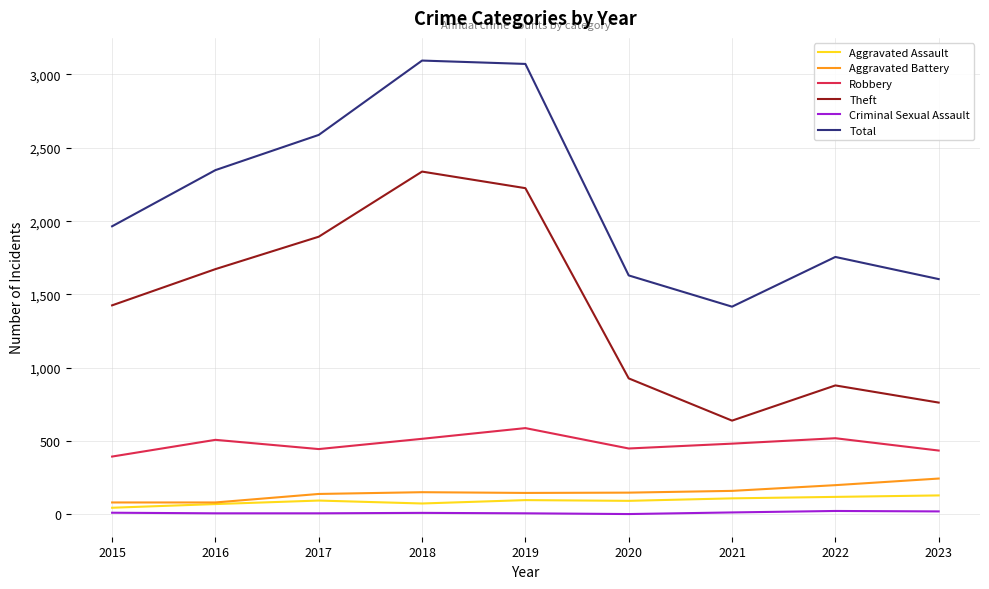

Between 2015 and 2018, which series saw the biggest shift?

Total